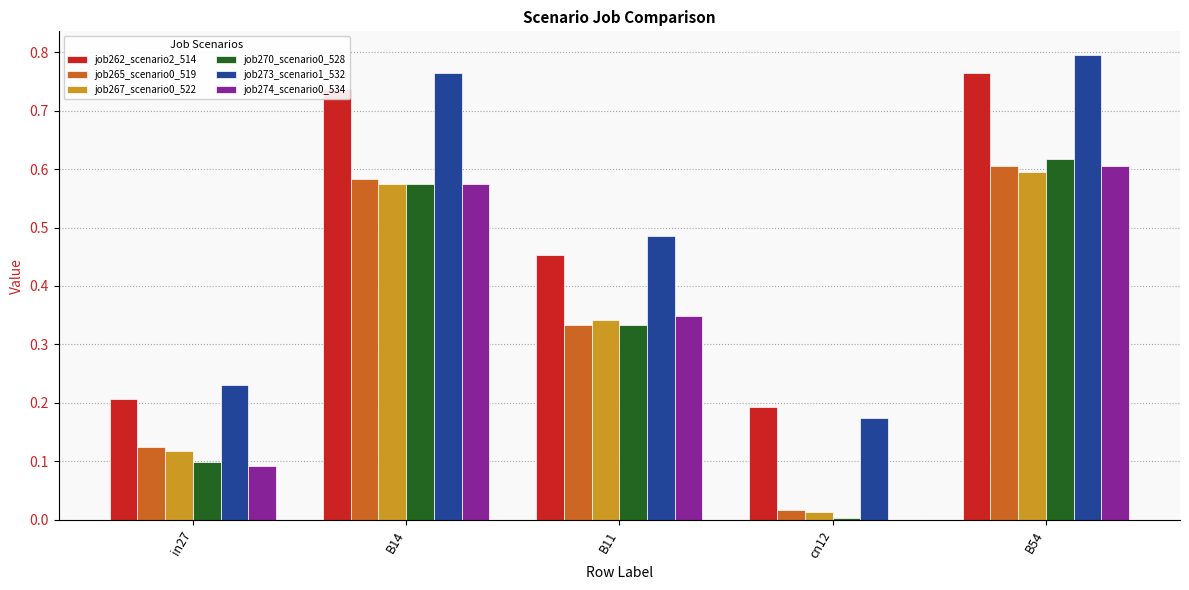

The value of job273_scenario1_532 at in27 is 0.4. True or false?

False